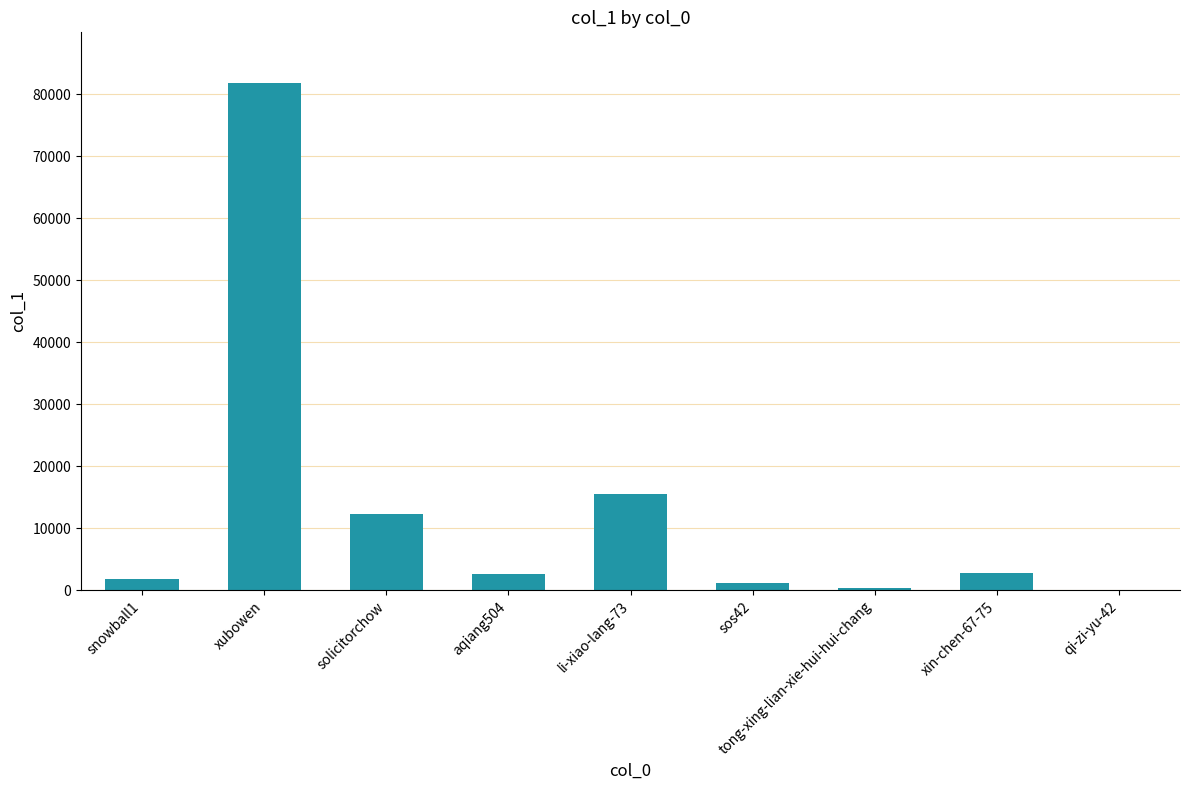

Which has a higher value, qi-zi-yu-42 or xubowen?

xubowen